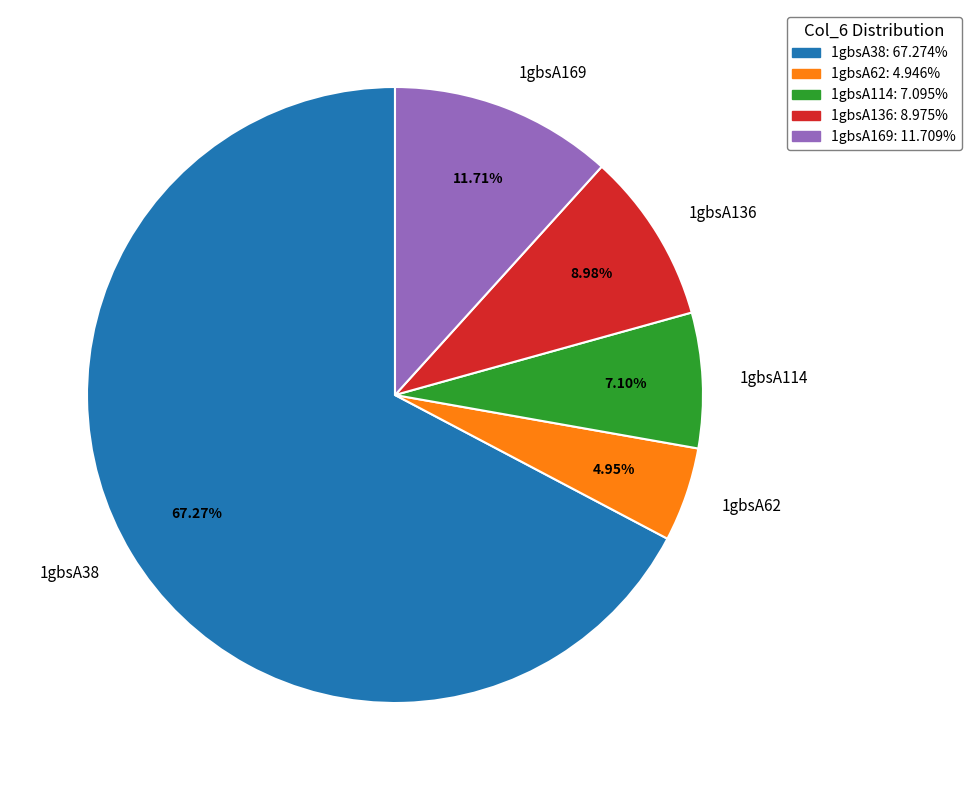

How many segments does this pie chart have?

5